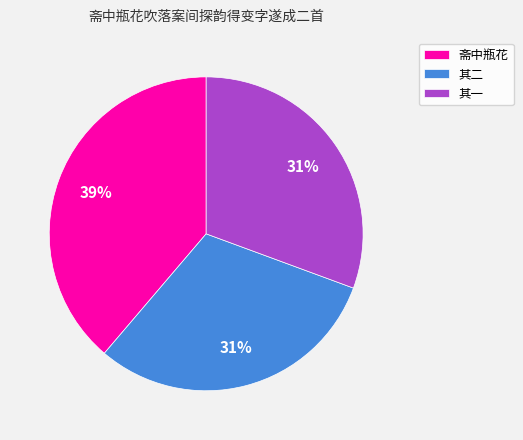

What is the ratio of the value at 斋中瓶花 to the value at 其二?

1.3